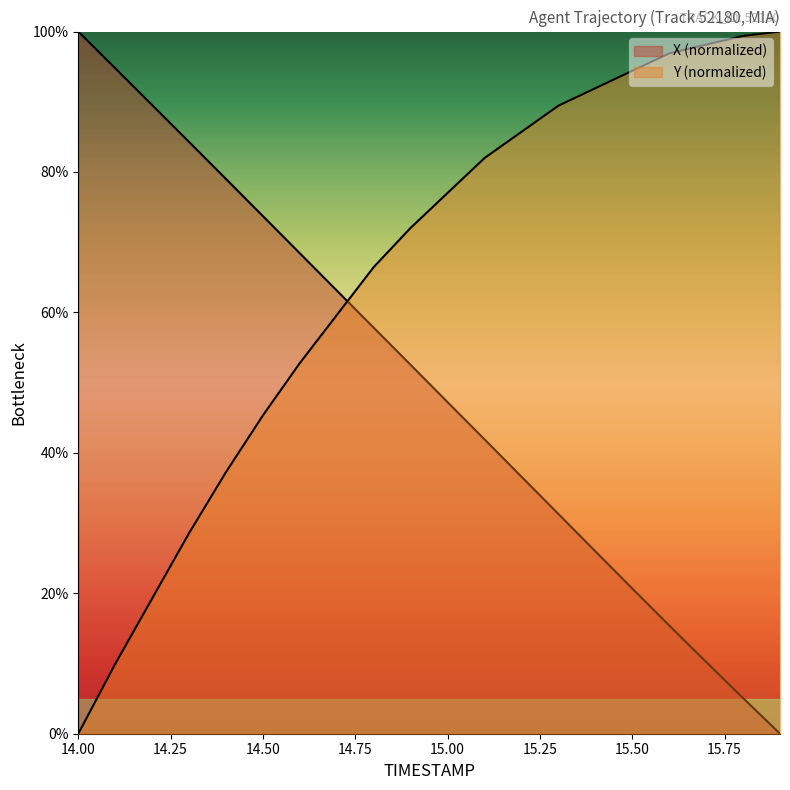

True or false: X and Y intersect in this chart.

True